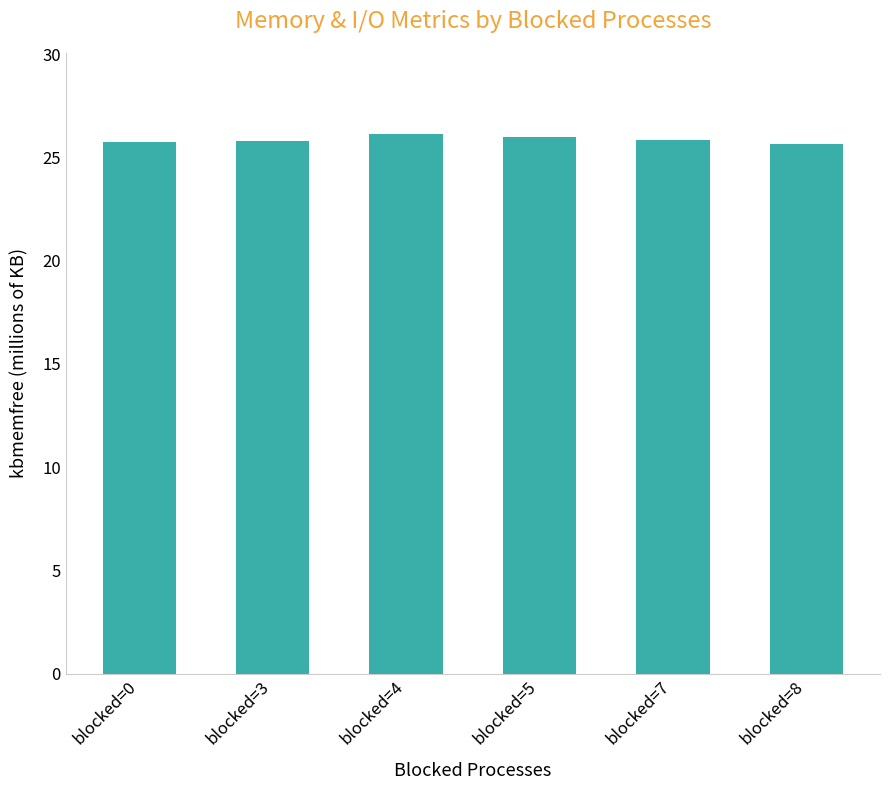

Approximately how many times larger is the value at blocked=4 compared to blocked=3?

1.0